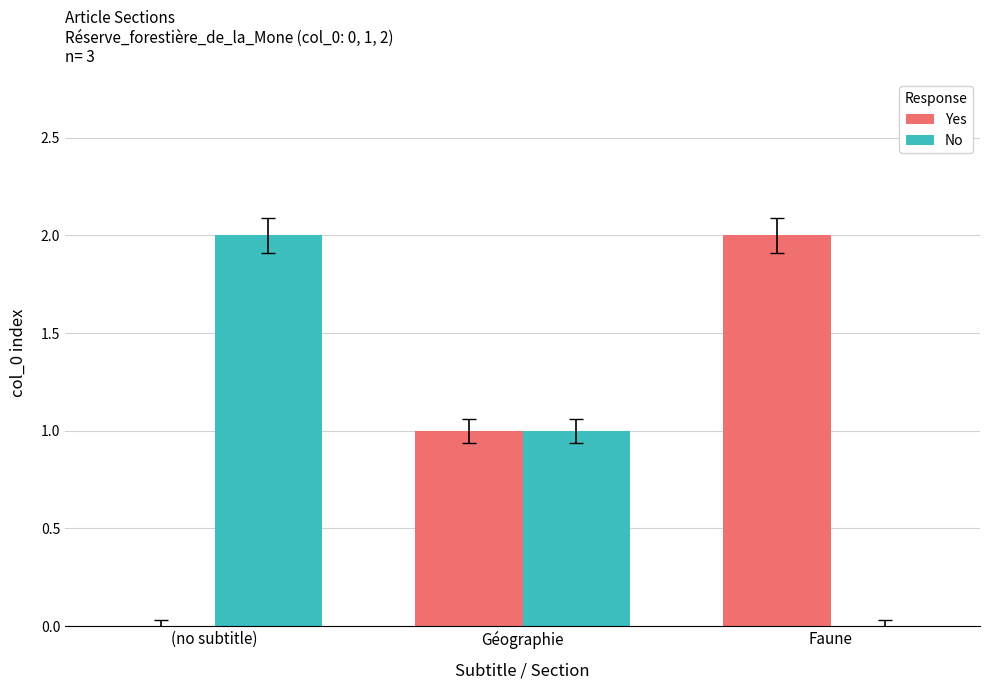

The No series shows 2 at (no subtitle). True or false?

True